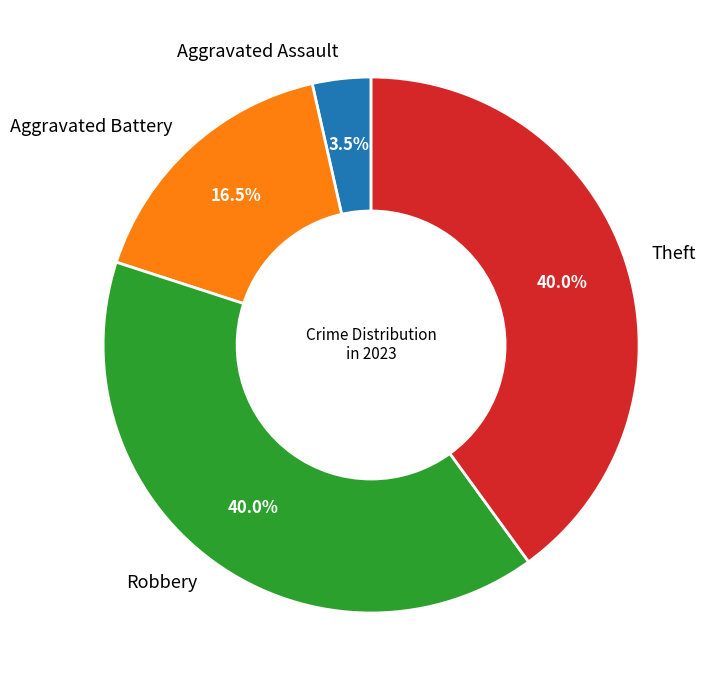

Does Robbery account for over 50% of the chart?

No